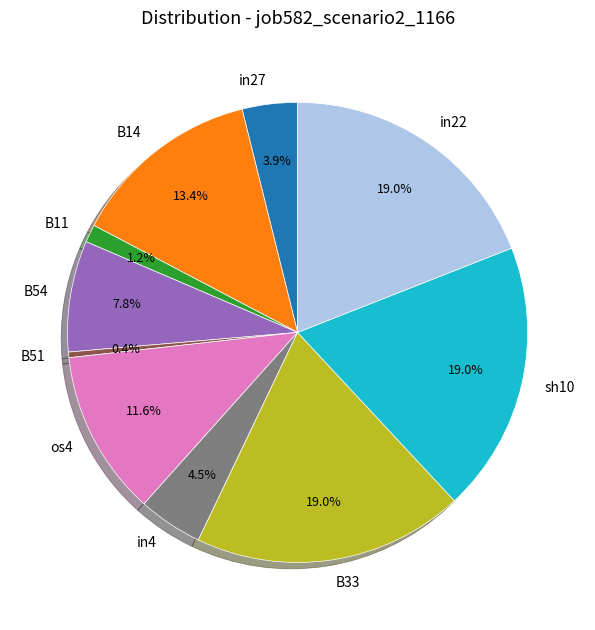

Combined, what portion of the pie is B33 and B51?

19.4%